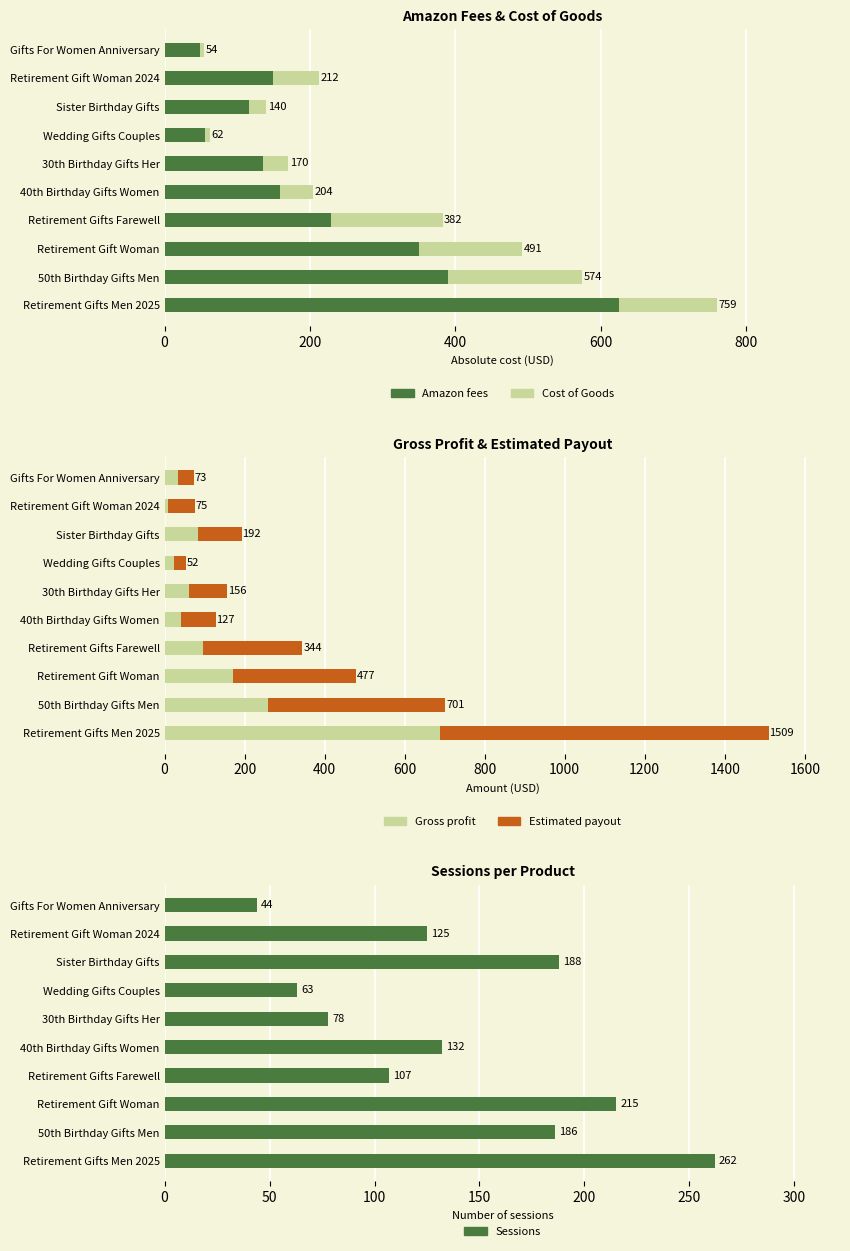

Which has a higher value, 400 or 9?

400